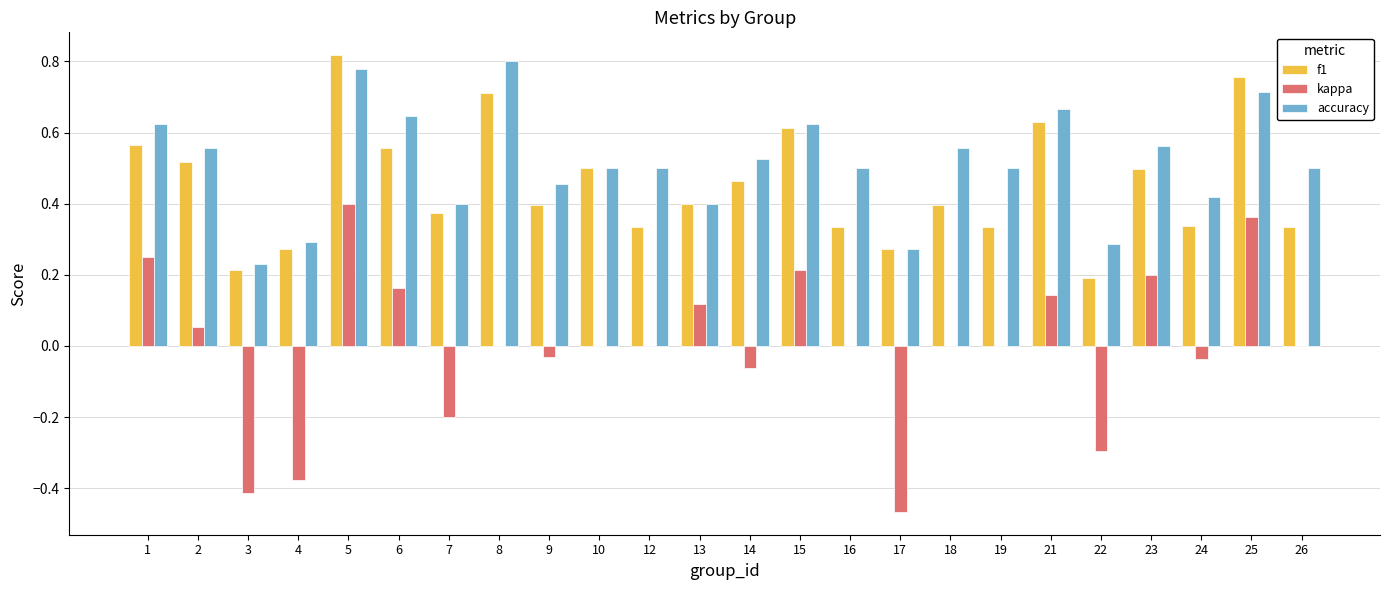

At which label does f1 reach its peak?

5